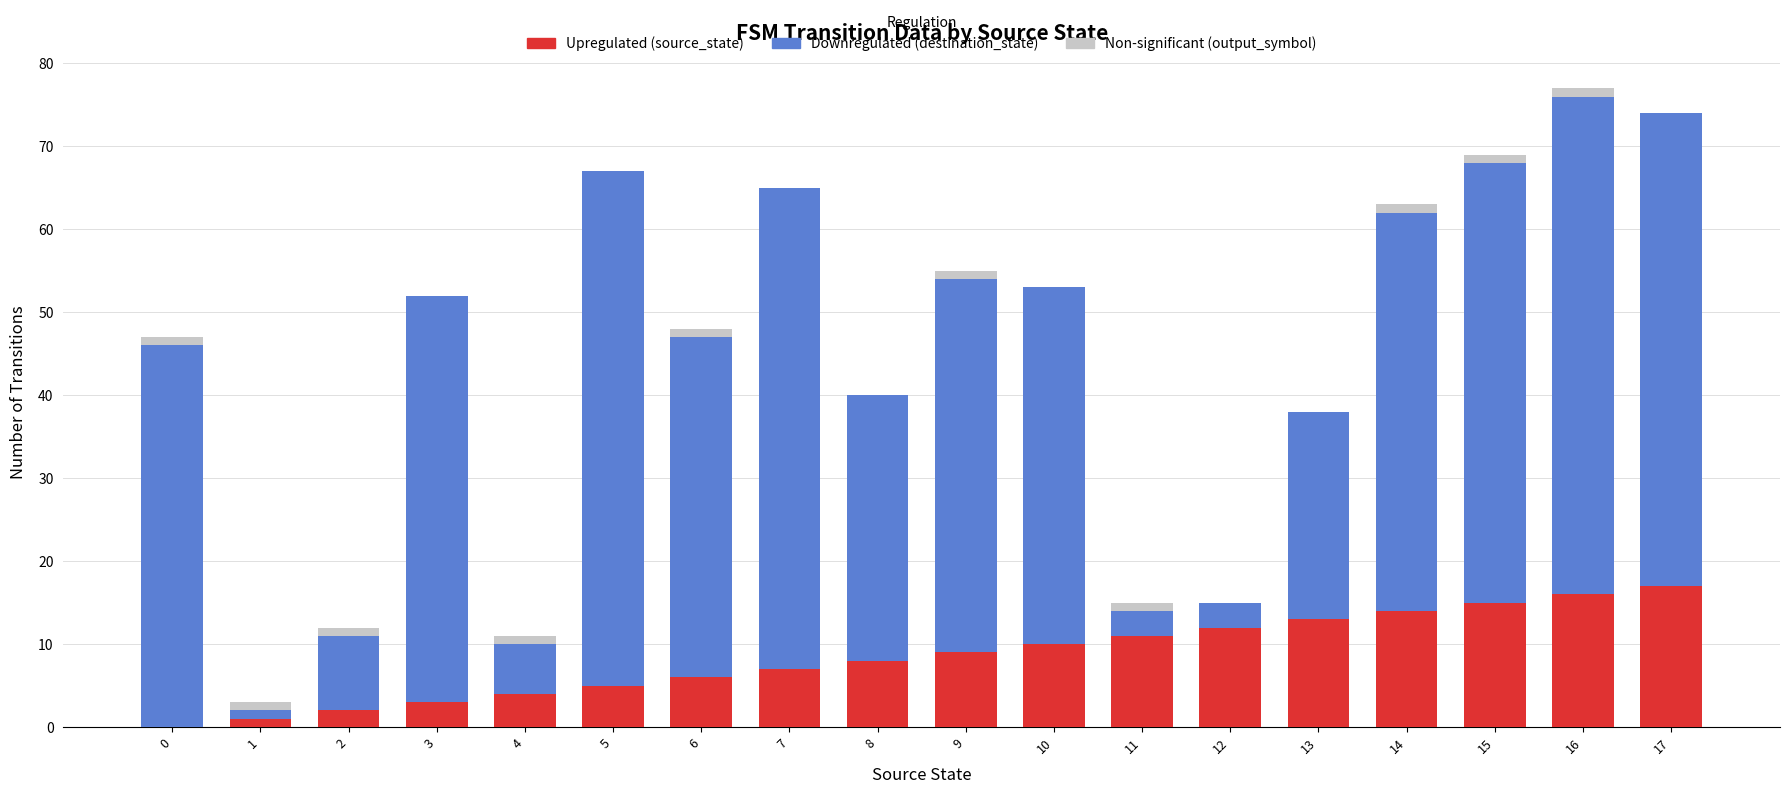

What is the sum of all Upregulated (source_state) values?

153